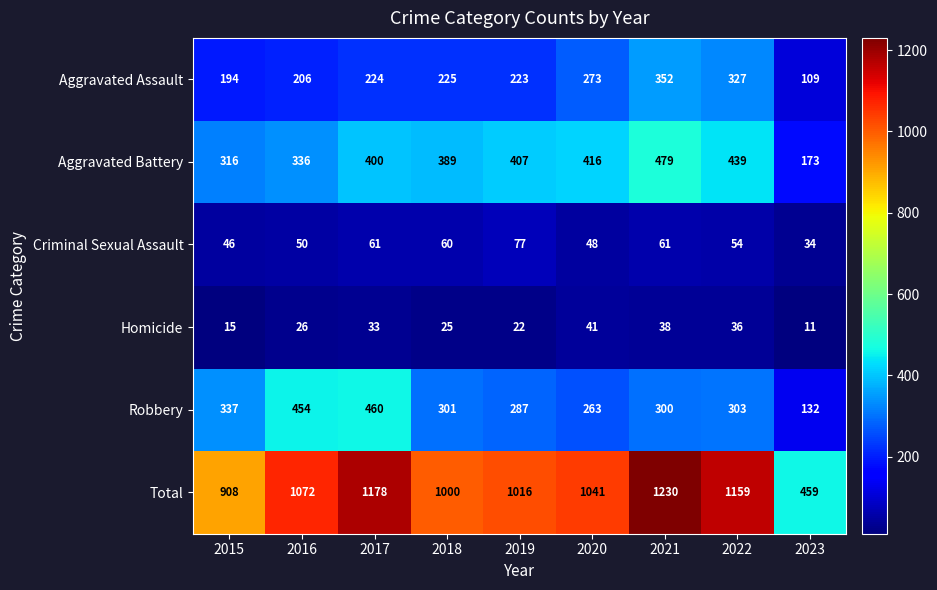

What is the approximate value of Aggravated Assault at 2015, to the nearest 10?

190